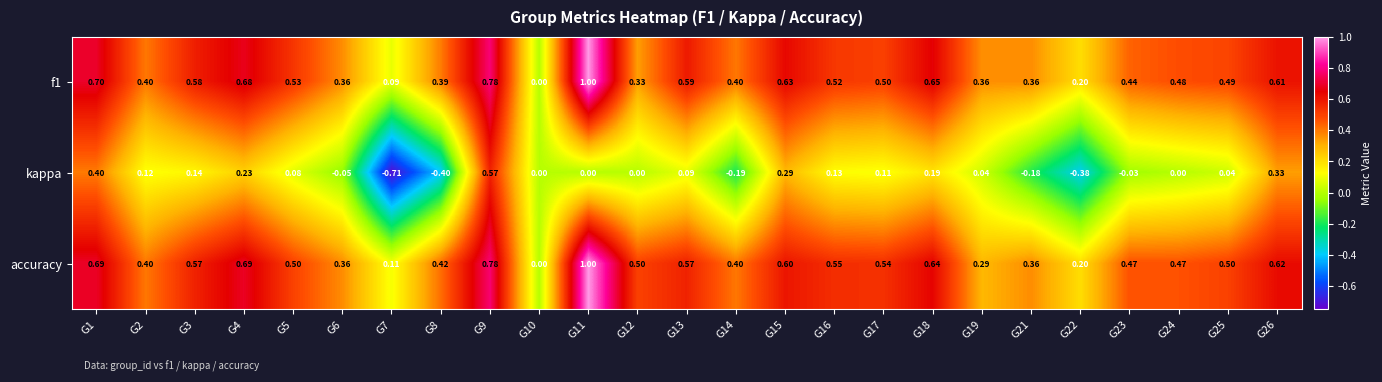

Which series changed the most between G1 and G21?

kappa